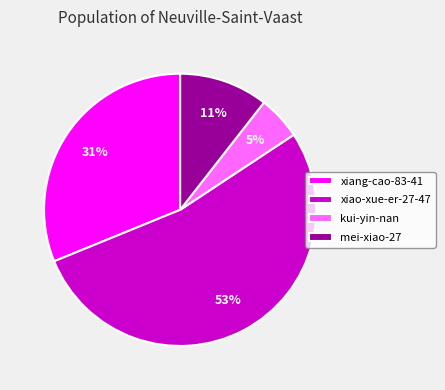

Is it true that xiao-xue-er-27-47 is 53% of the pie?

True